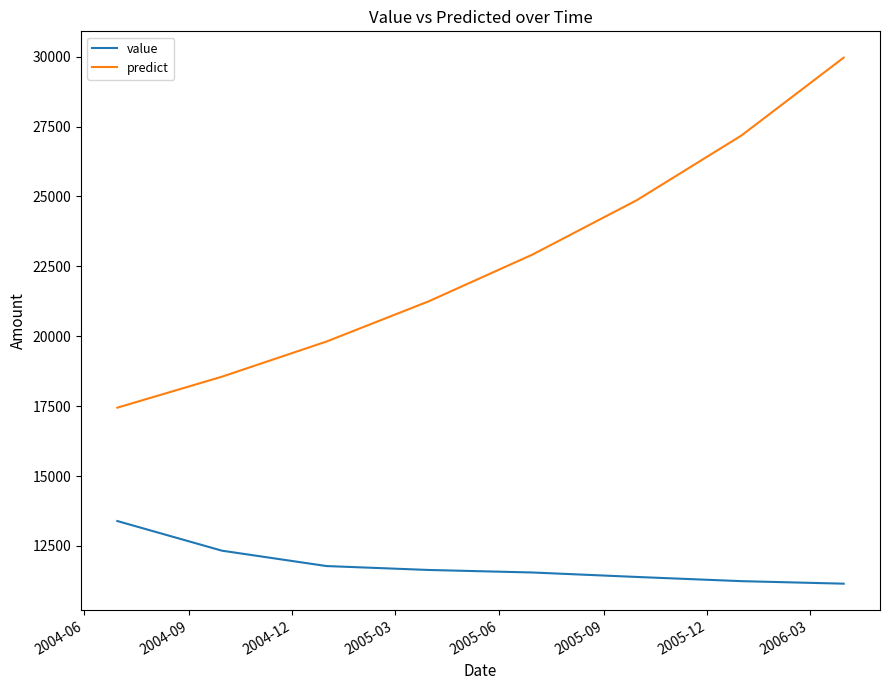

What is the maximum value shown in the chart?

29963.6